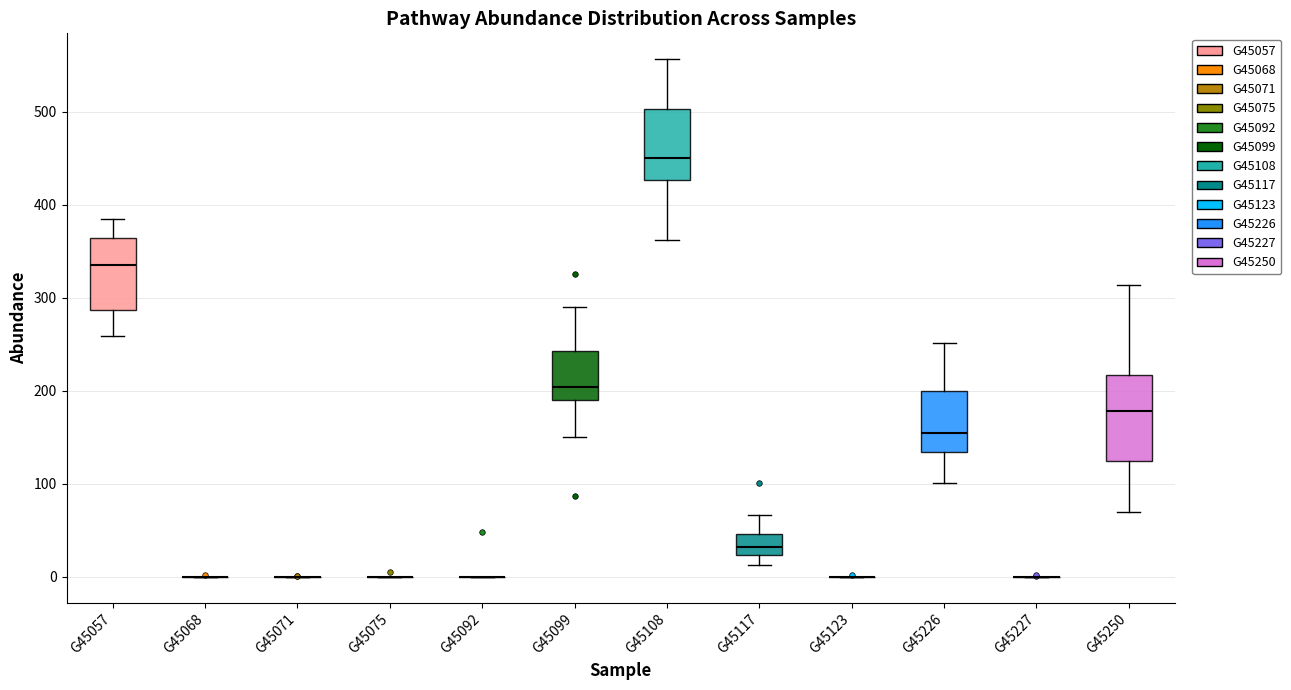

Reading left to right, transcribe this box plot: for each box, give where its median line is, the range the box spans, and where its two whiskers end, as read against the y-axis. The values are not printed on the chart, so give them approximately, as read against the axis.

G45057: median 340, box 290 to 360, whiskers 260 to 390
G45068: box collapsed to a line at 0, whiskers 0 to 0
G45071: box collapsed to a line at 0, whiskers 0 to 0
G45075: box collapsed to a line at 0, whiskers 0 to 0
G45092: box collapsed to a line at 0, whiskers 0 to 0
G45099: median 200, box 190 to 240, whiskers 150 to 290
G45108: median 450, box 430 to 500, whiskers 360 to 560
G45117: median 30, box 20 to 50, whiskers 10 to 70
G45123: box collapsed to a line at 0, whiskers 0 to 0
G45226: median 160, box 130 to 200, whiskers 100 to 250
G45227: box collapsed to a line at 0, whiskers 0 to 0
G45250: median 180, box 120 to 220, whiskers 70 to 310